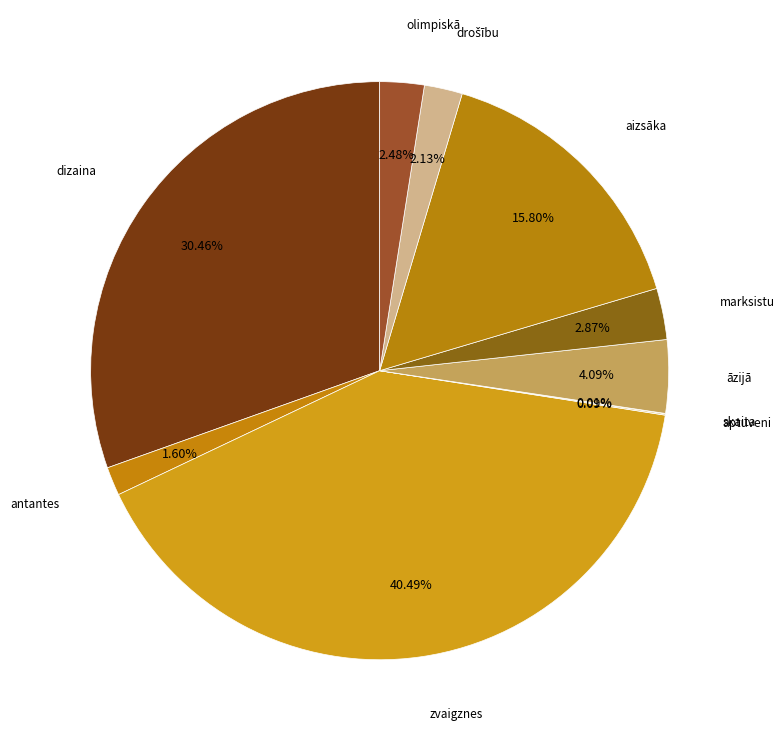

To the nearest percent, what is the average slice percentage?

10%